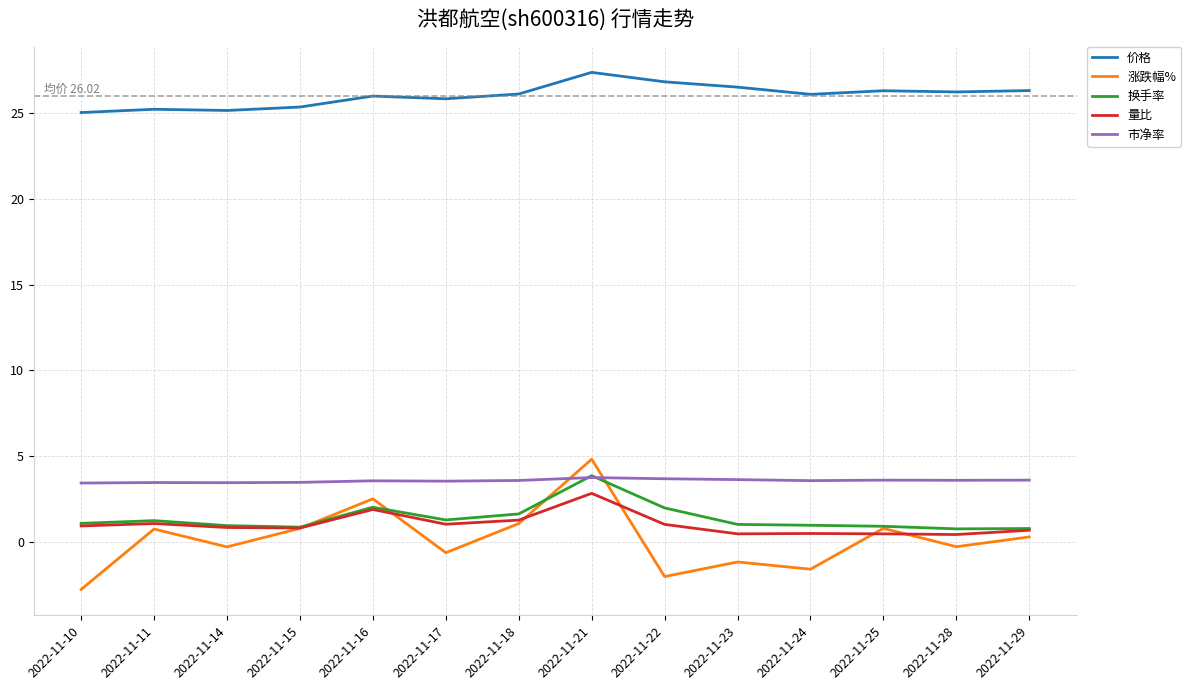

What value does the 量比 series have at 2022-11-11?

1.1